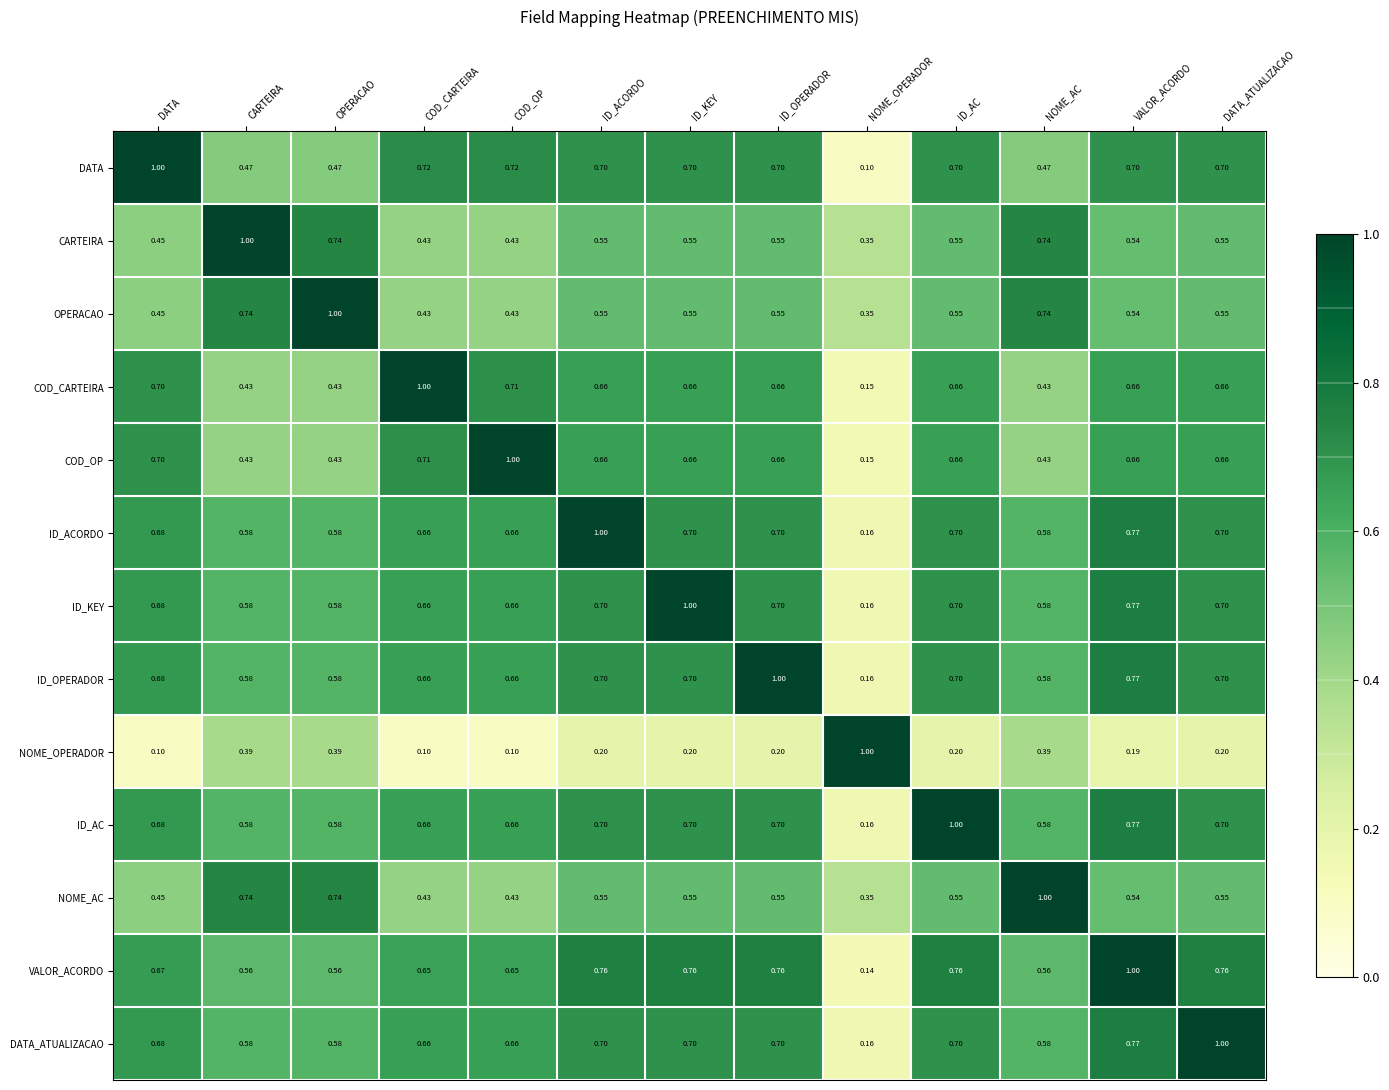

Between DATA and CARTEIRA, which series saw the biggest shift?

CARTEIRA